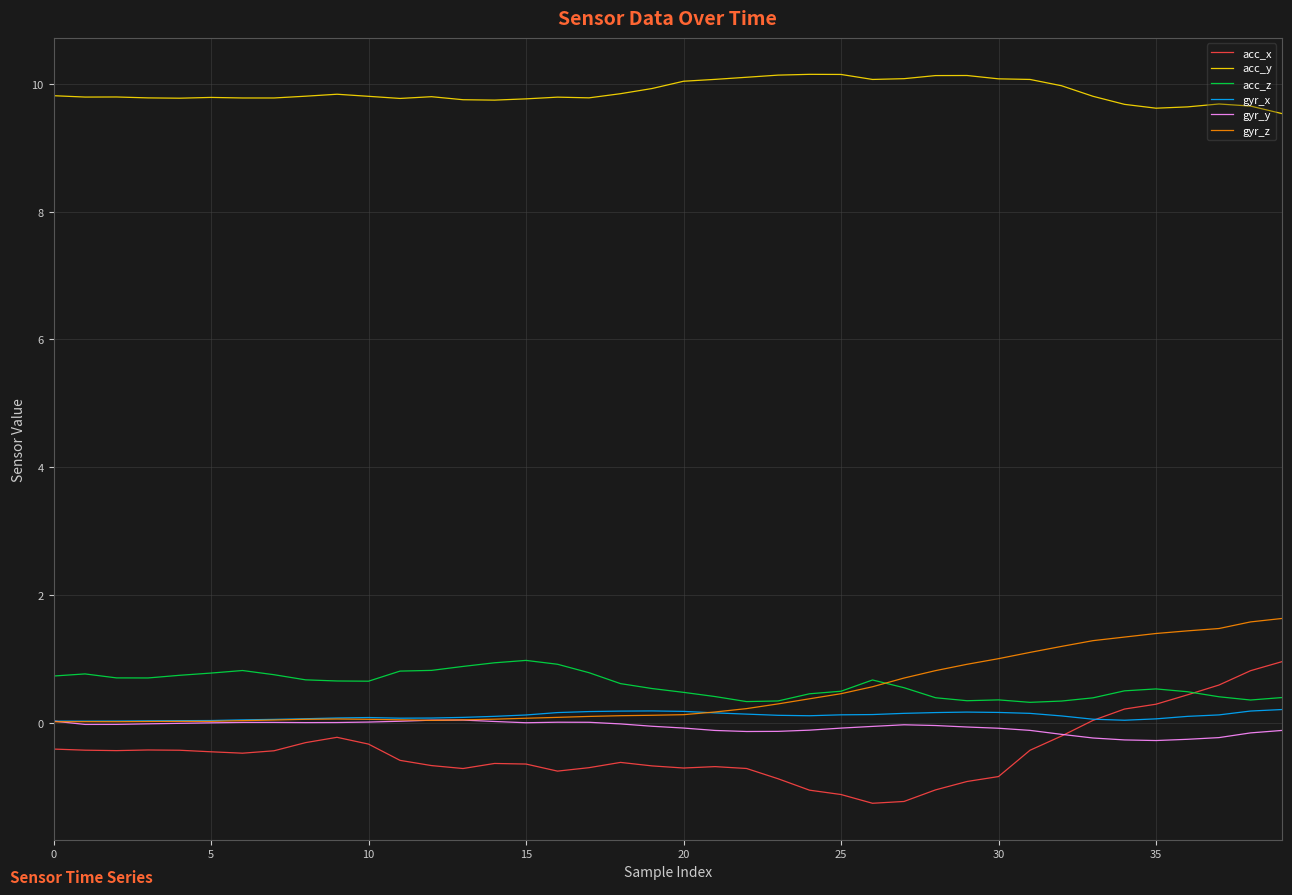

True or false: acc_y and gyr_x cross at least once.

False